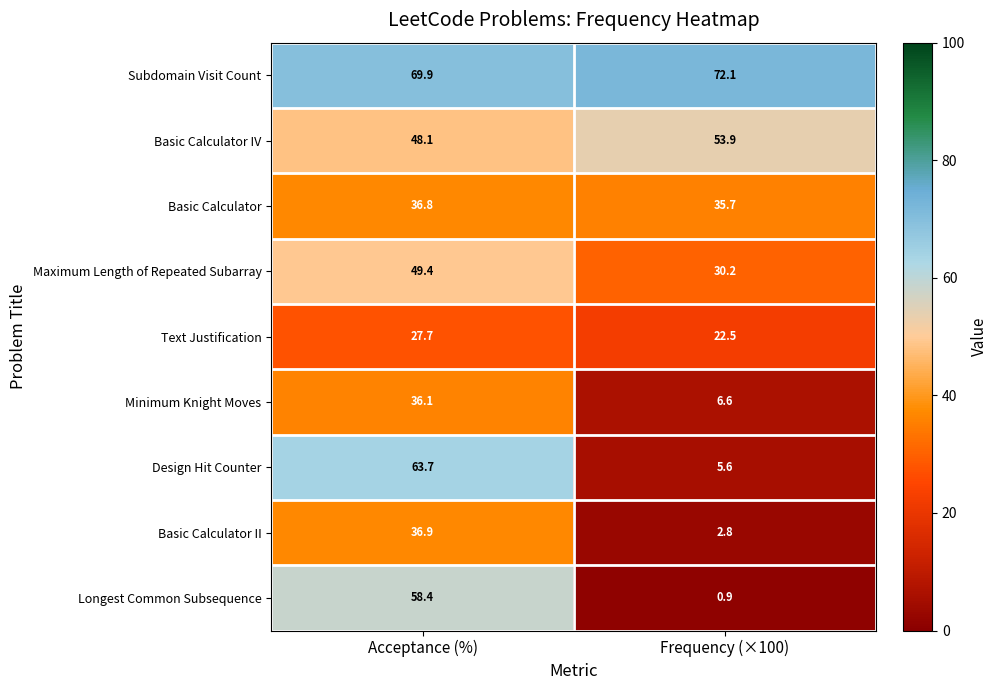

Count the number of data series in this chart.

9